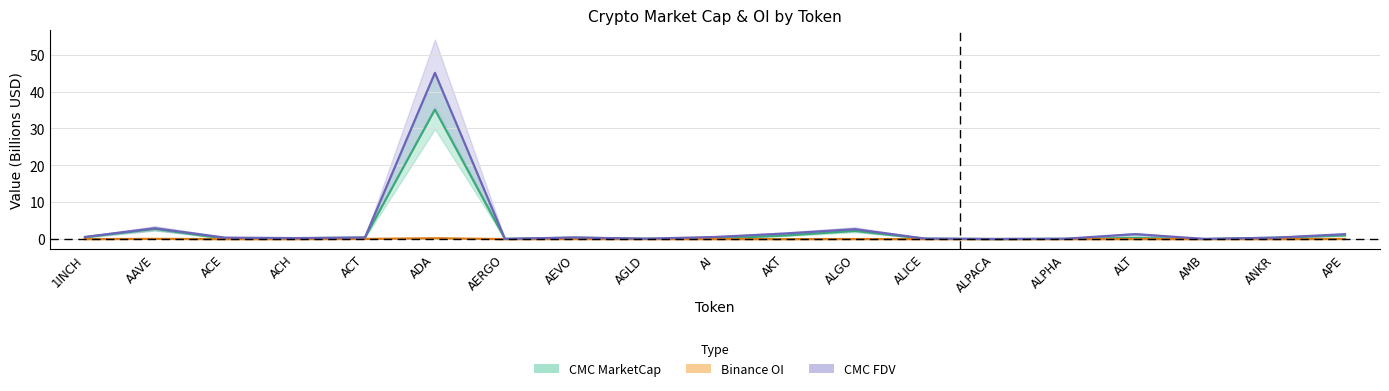

Where is the first local minimum for Binance OI?

ACH